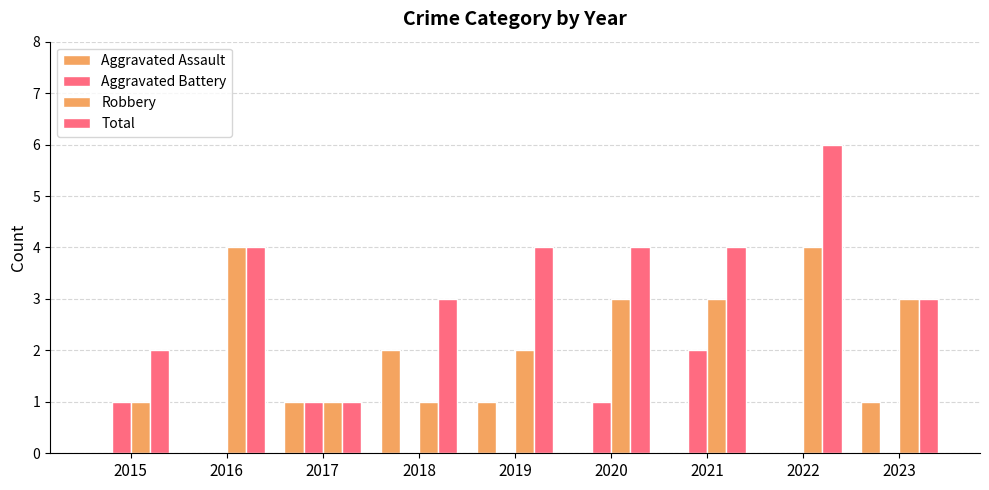

What is the value of the Robbery bar at the 7th from the left?

3